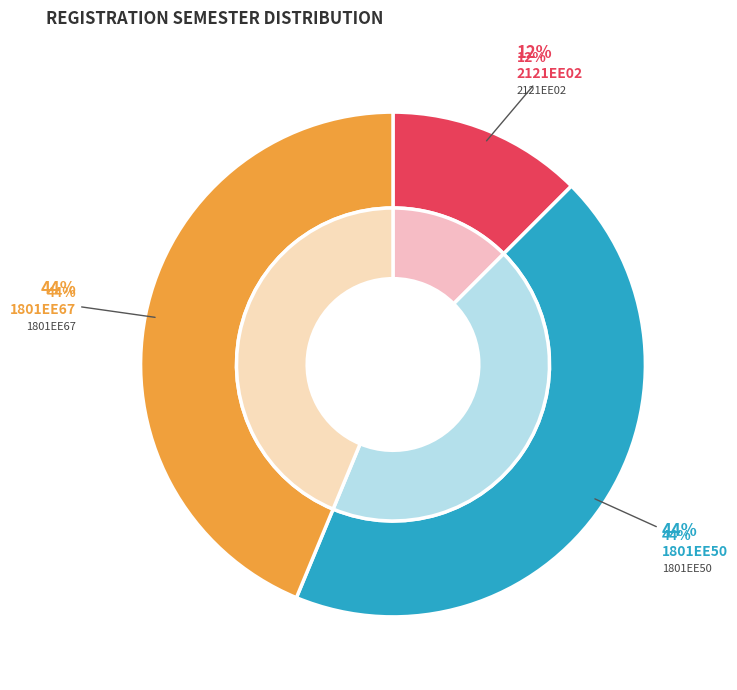

The 1801EE50 slice represents 44% of the pie. True or false?

True